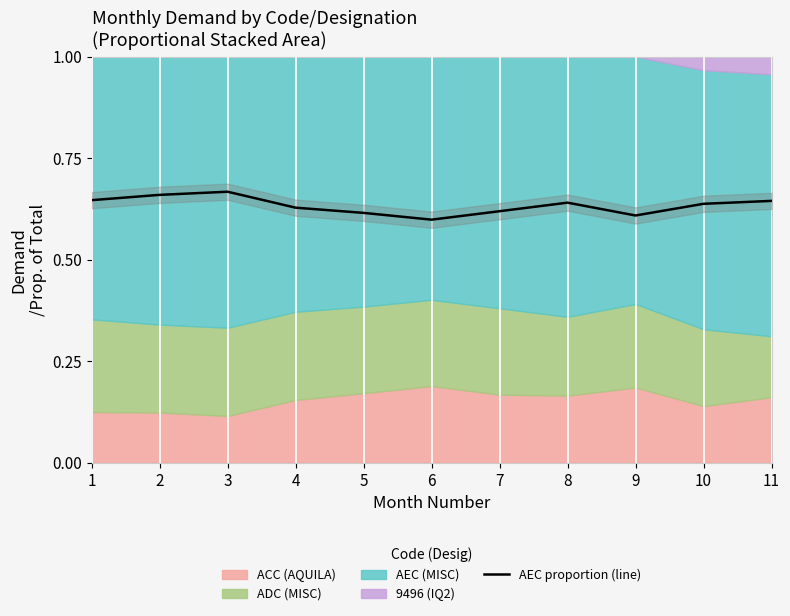

How many categories are shown in the chart?

11